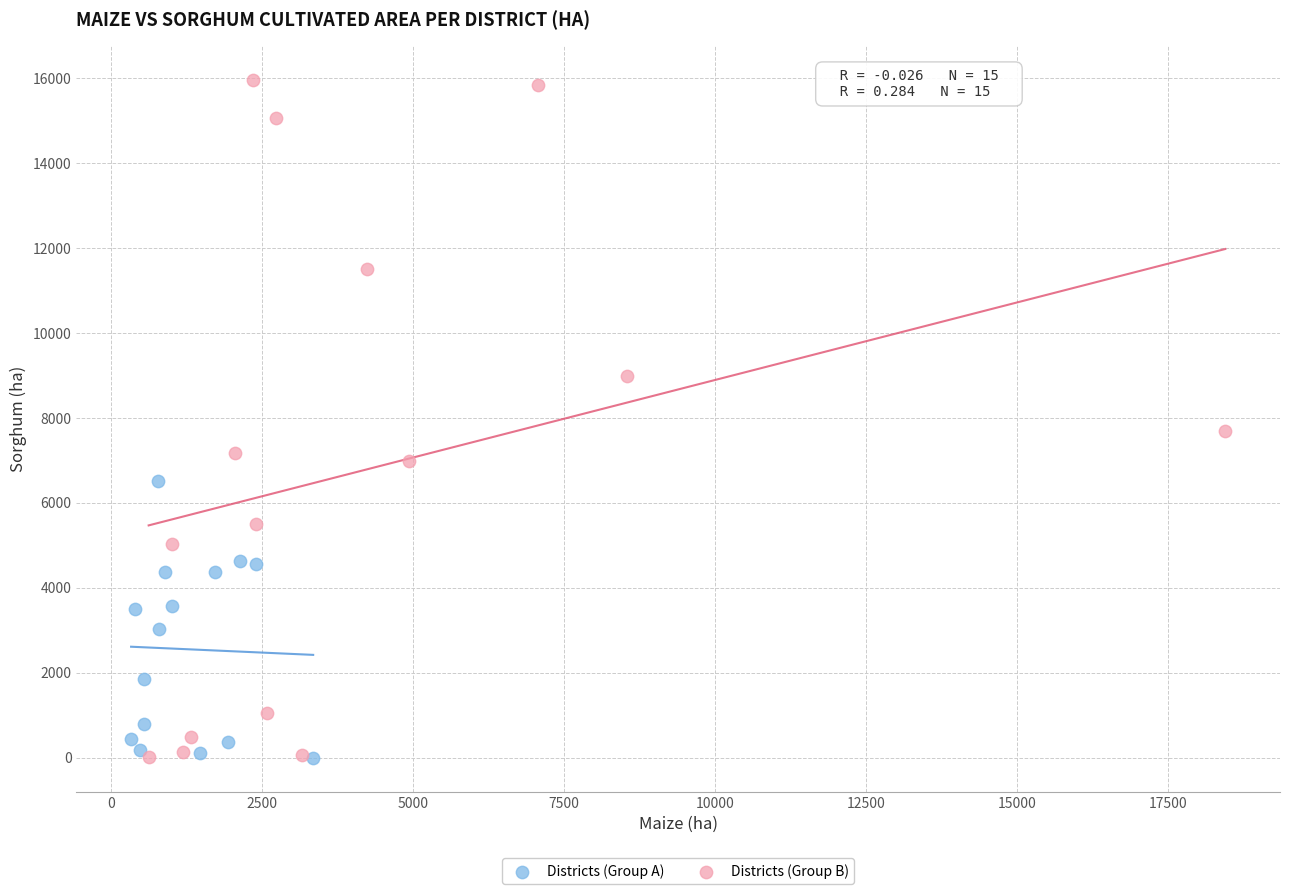

Which series contains the highest Y value?

Districts (Group B)